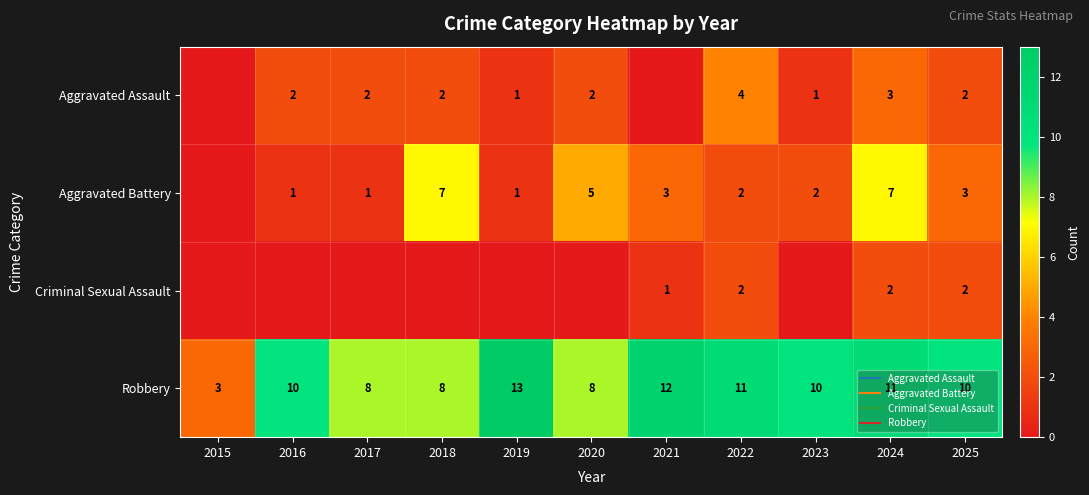

Where is Criminal Sexual Assault nearest to the value 1?

2021